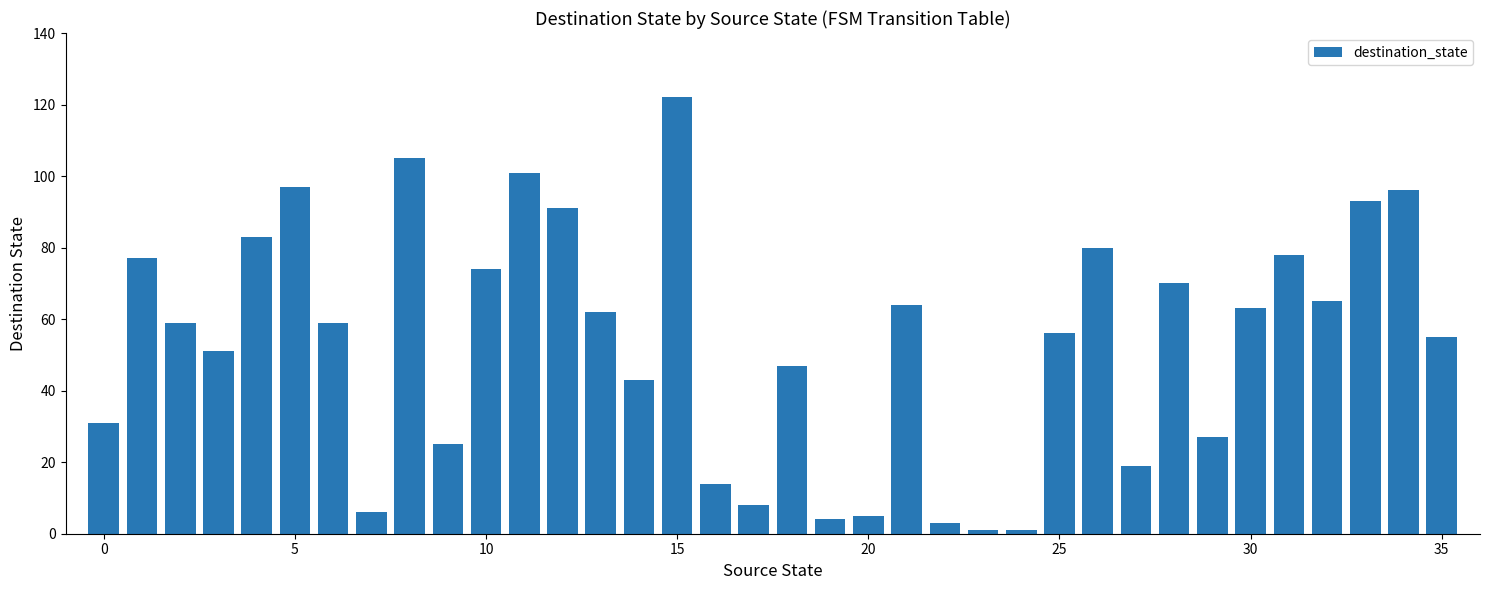

How many distinct data groups are displayed?

1